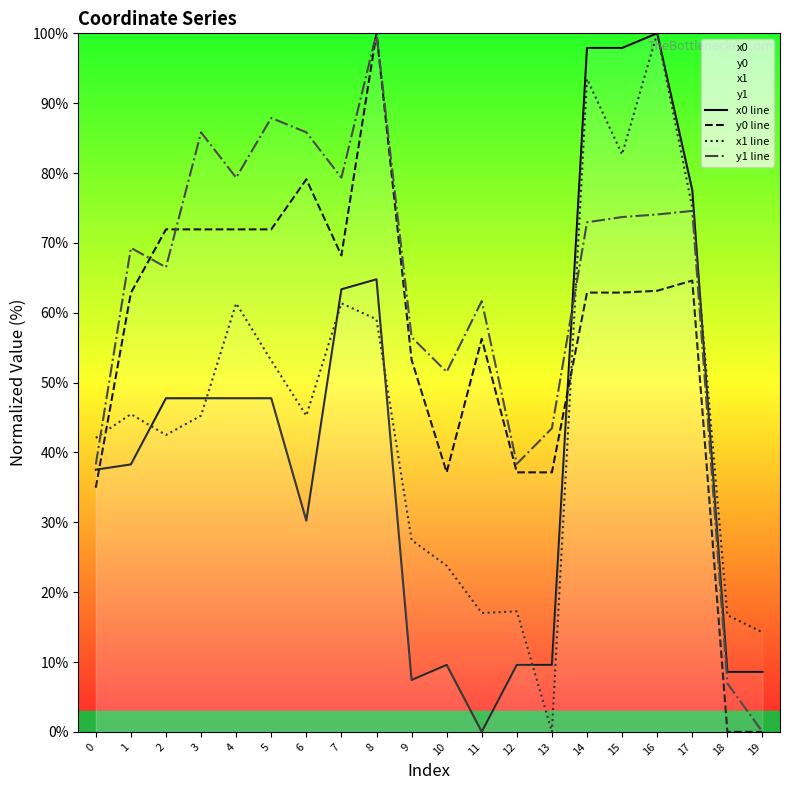

What are all the series names shown in the legend?

x0 line, y0 line, x1 line, y1 line